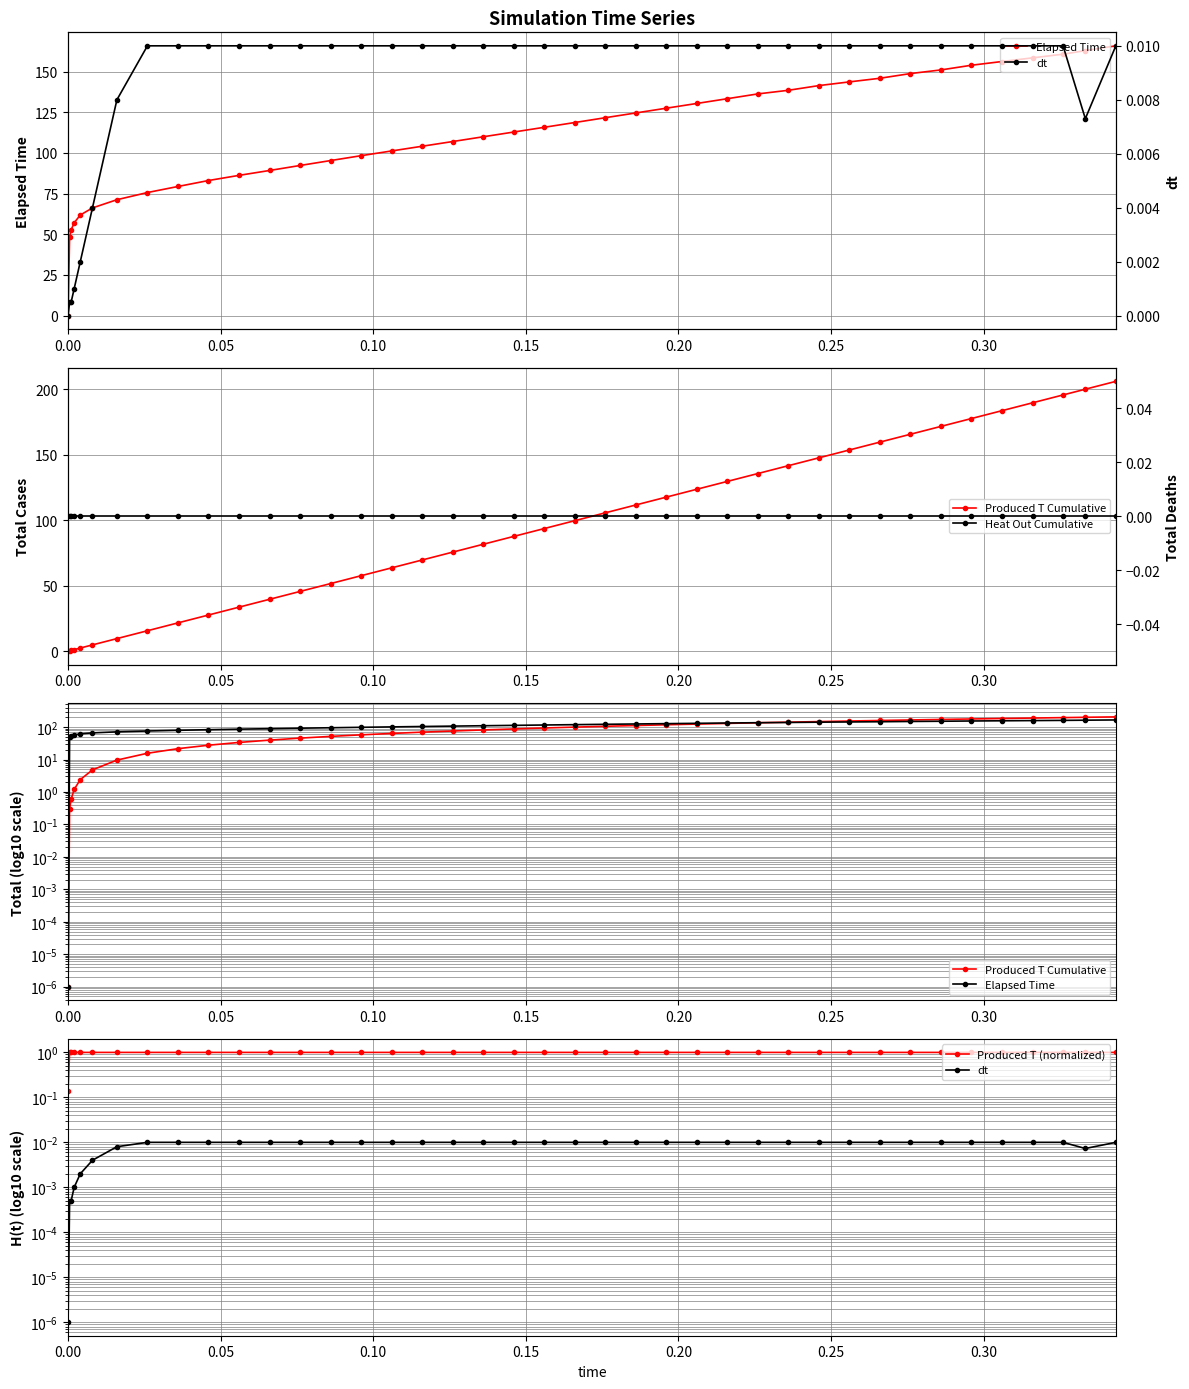

After their last crossing, which series has the higher values: Produced T (normalized) or Elapsed Time?

Elapsed Time